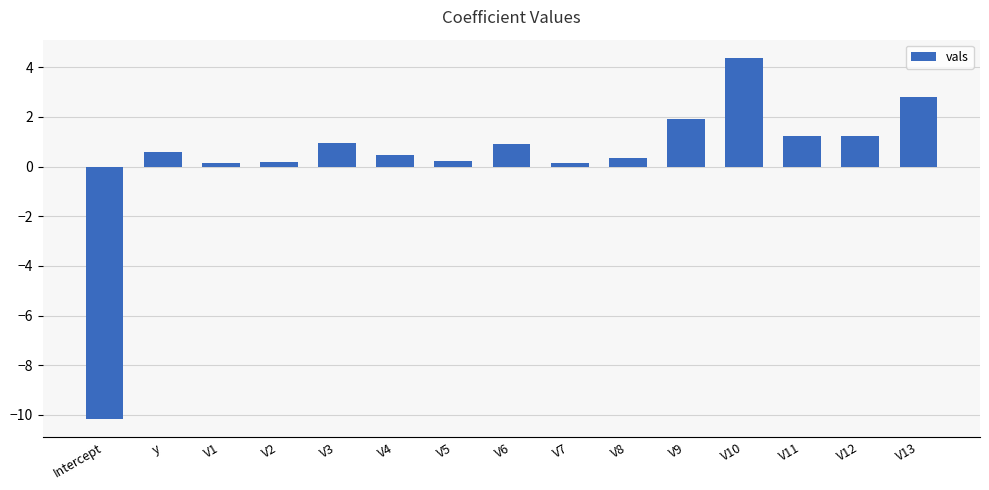

What is the difference between the maximum and minimum values?

14.6